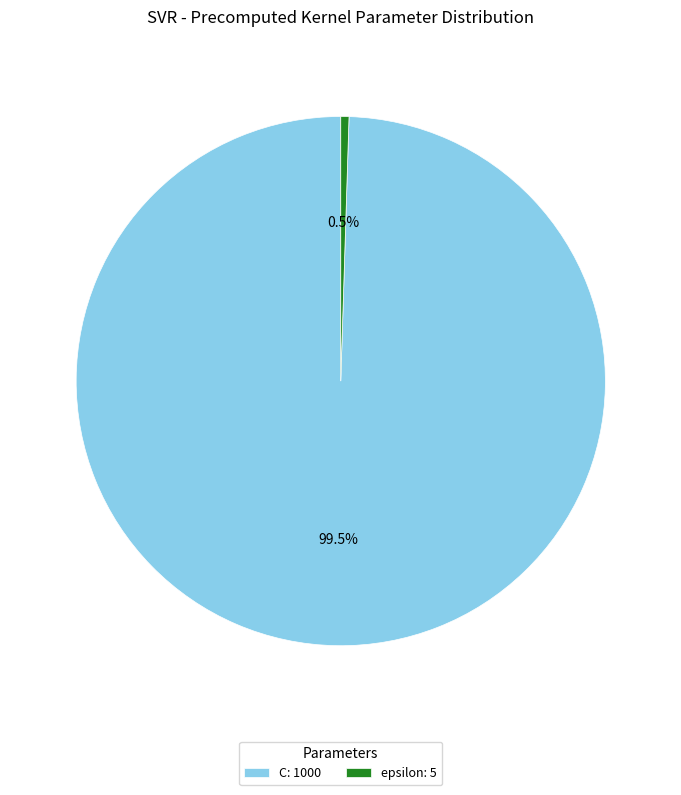

Is it true that C is 92% of the pie?

False